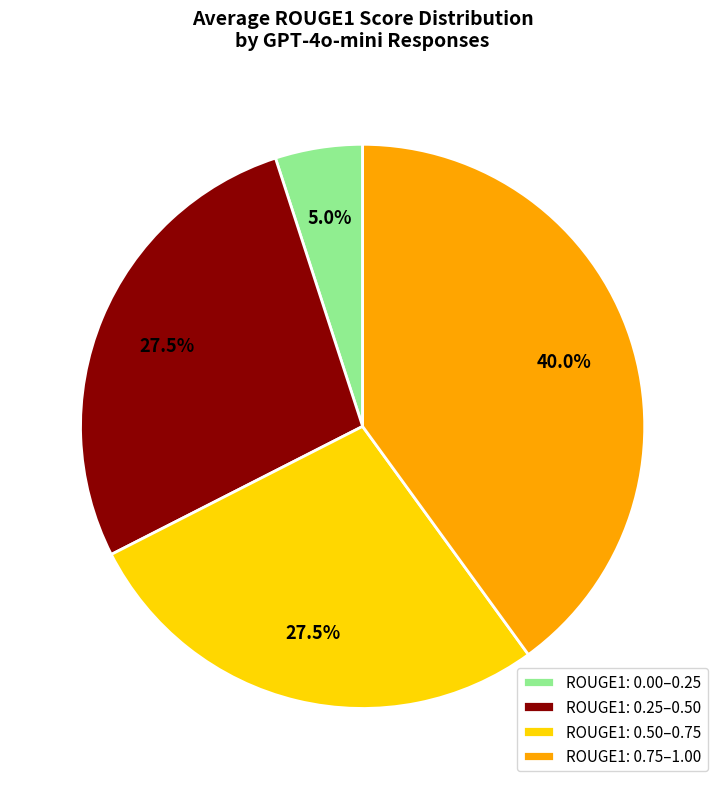

Which slice is the smallest?

ROUGE1: 0.00–0.25